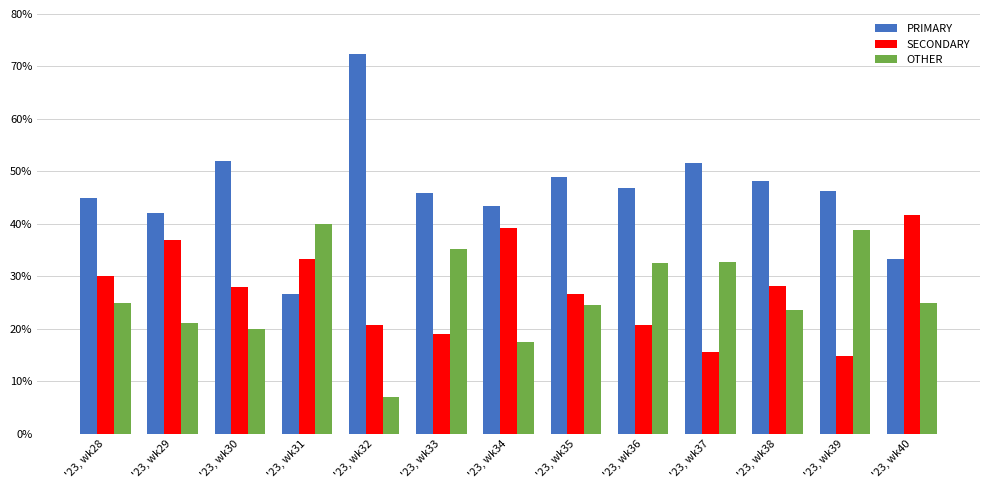

Which category has the highest value in the PRIMARY series?

'23, wk32